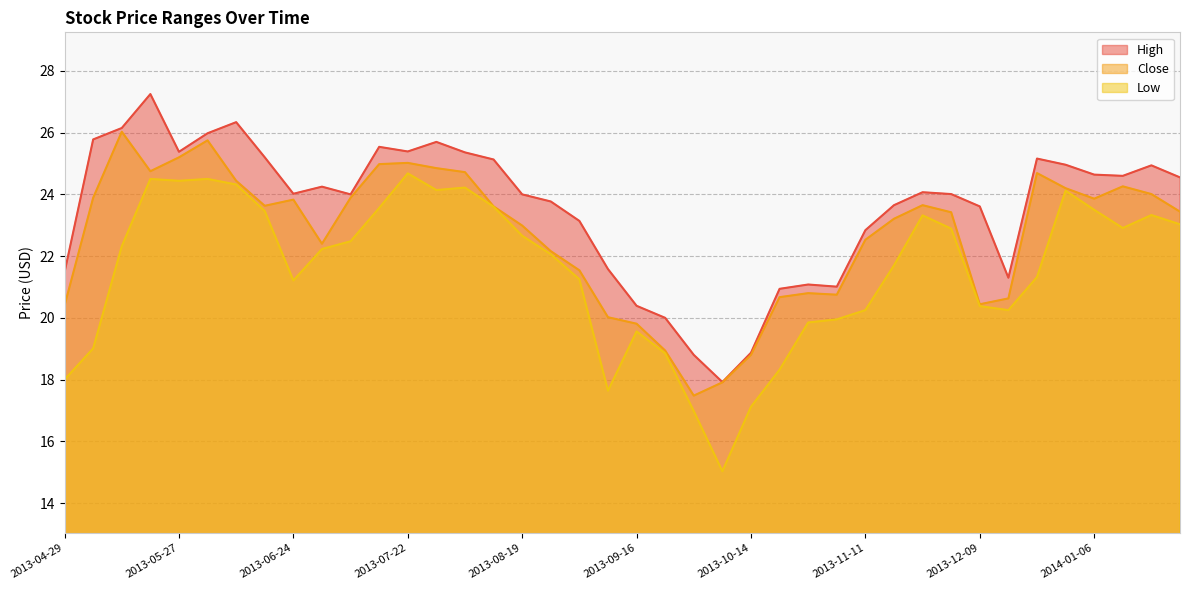

What position from the left is 2013-08-12?

16